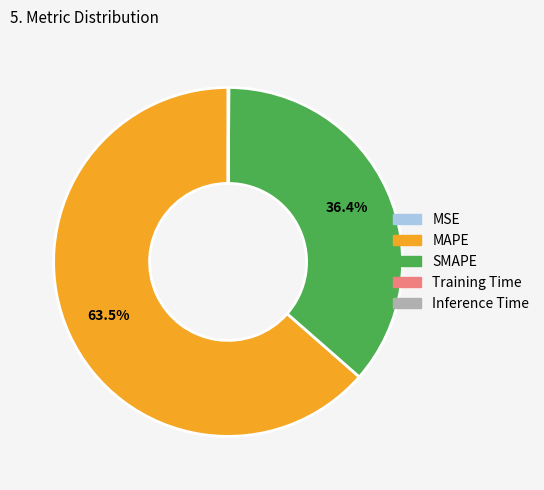

Is there a majority slice in this chart?

Yes